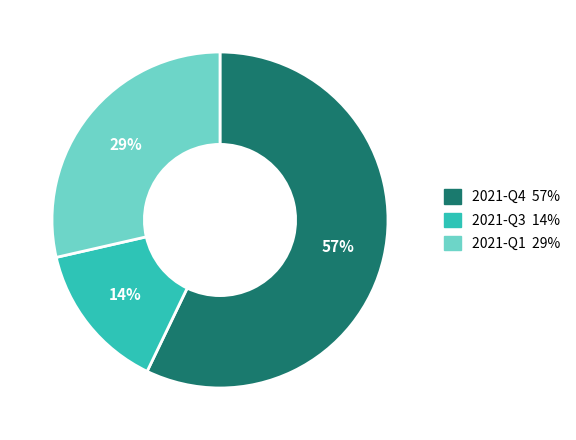

Which slice is the smallest?

2021-Q3